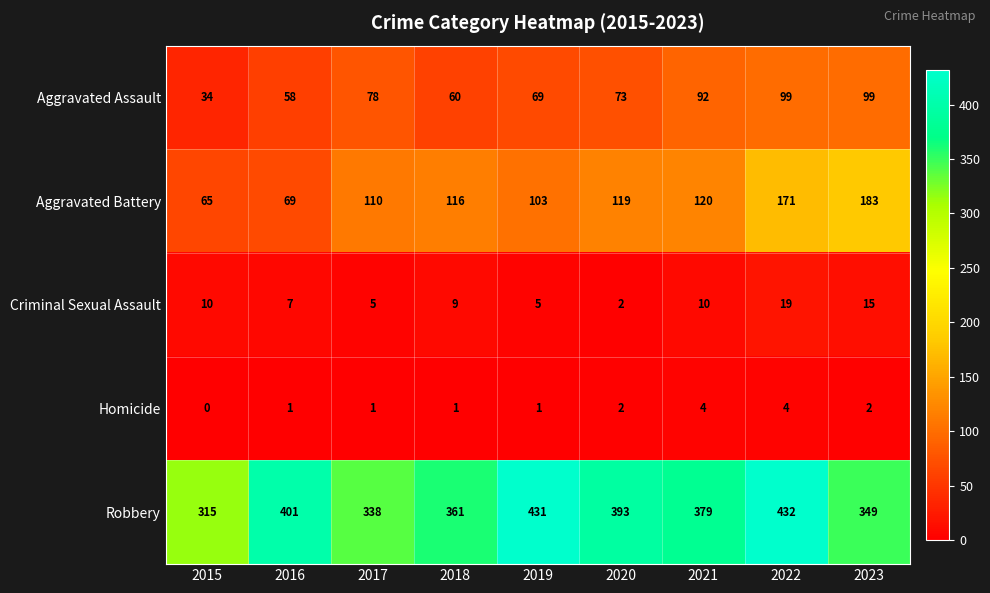

What is the sum of all Homicide values?

16